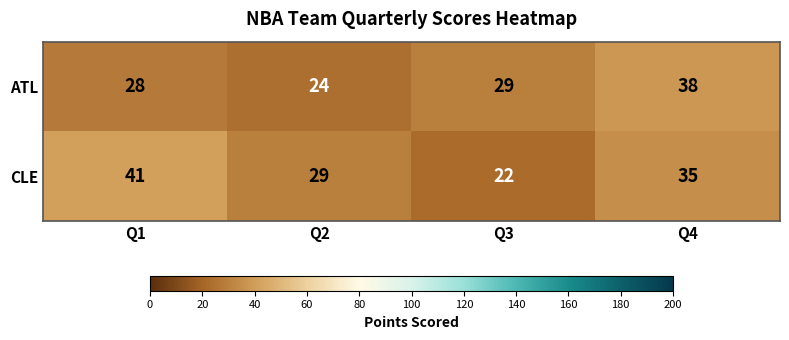

Is it true that ATL equals 29 at Q3?

True